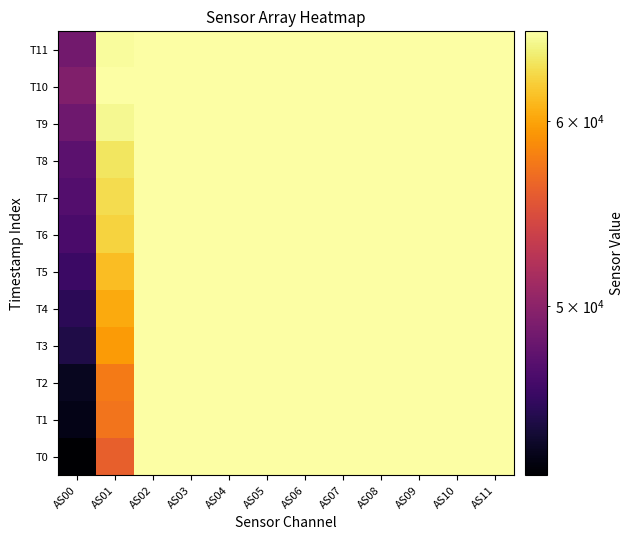

Which series has the largest range (max minus min)?

T0